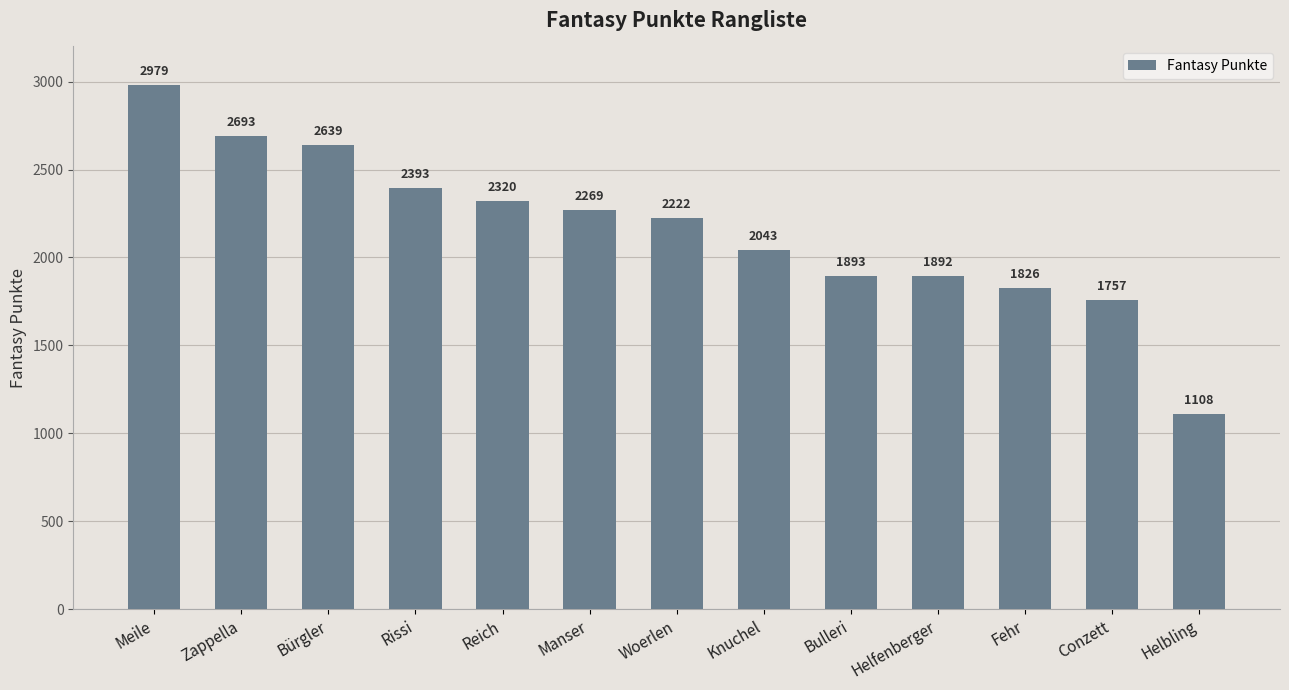

Reading left to right, what are all the values shown in this chart?

2979	2693	2639	2393	2320	2269	2222	2043	1893	1892	1826	1757	1108